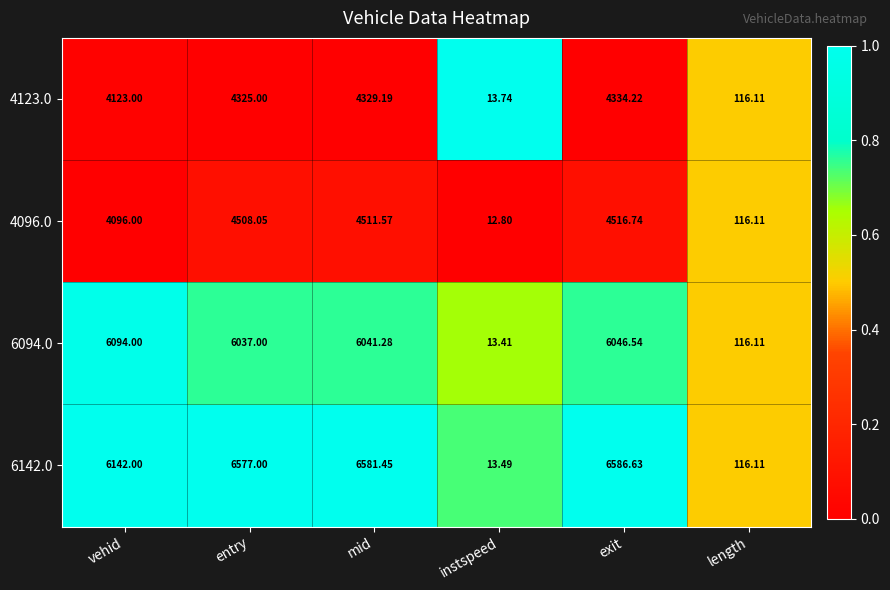

At which category is the sum across all series the highest?

exit